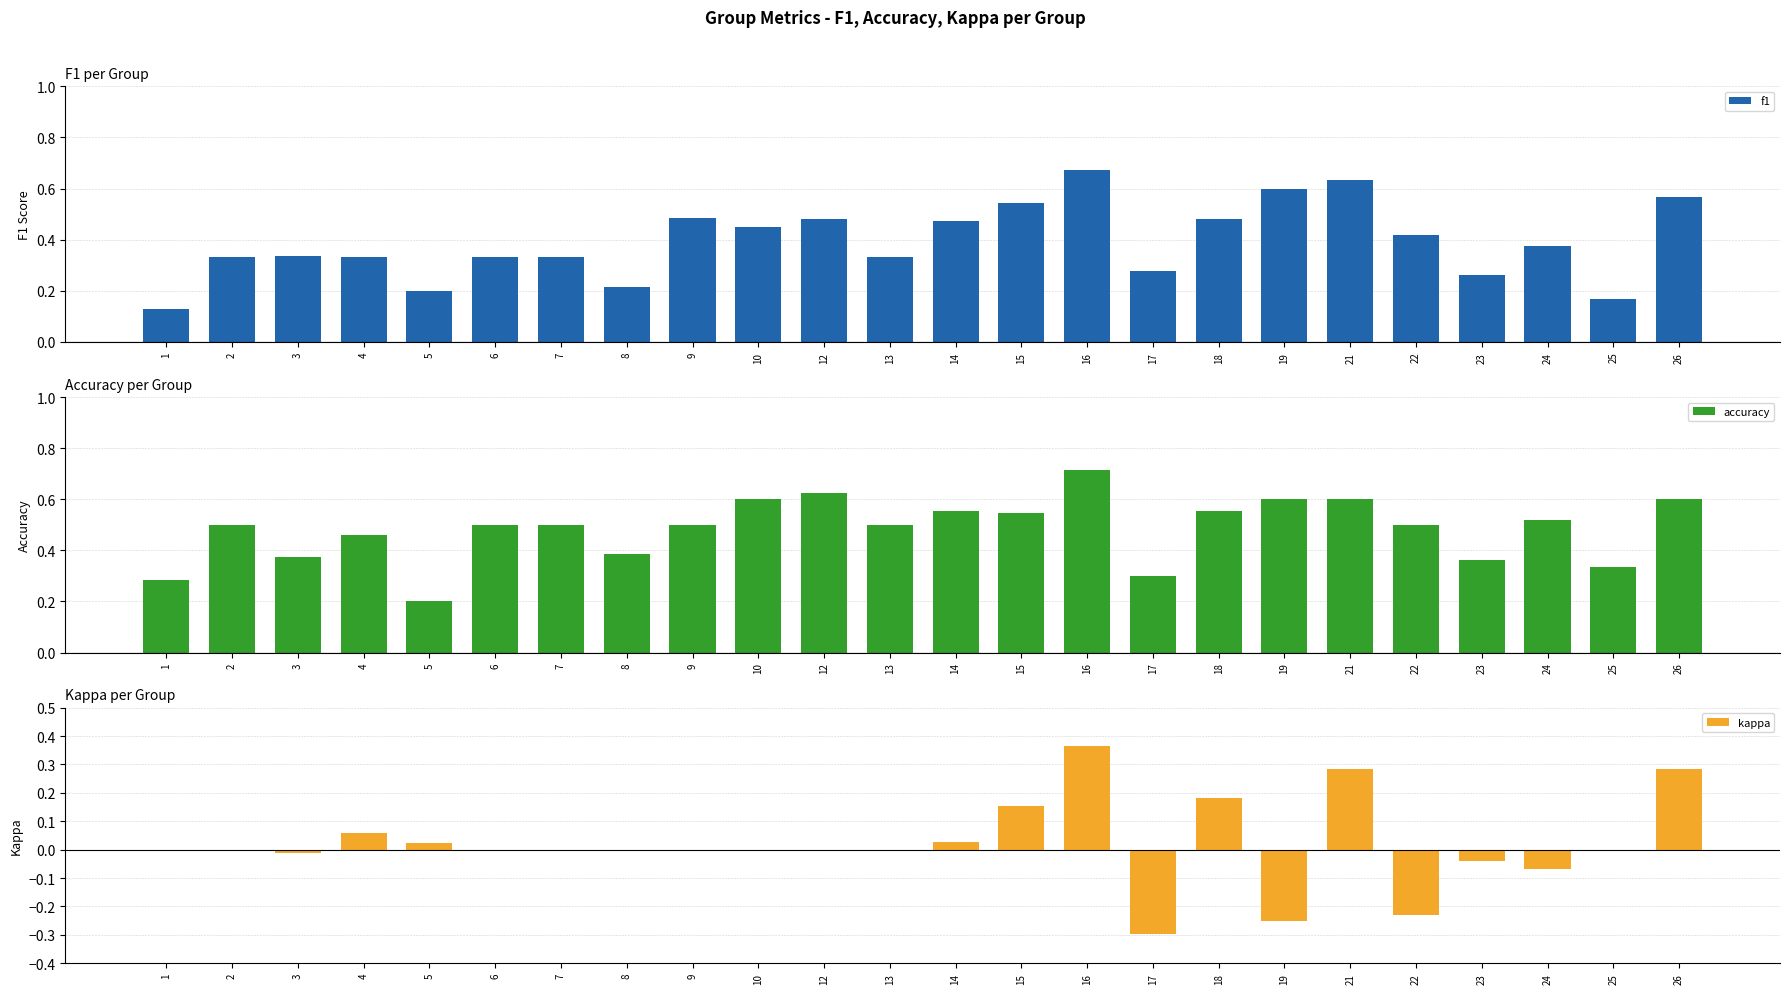

At how many categories does at least one series exceed 0?

24